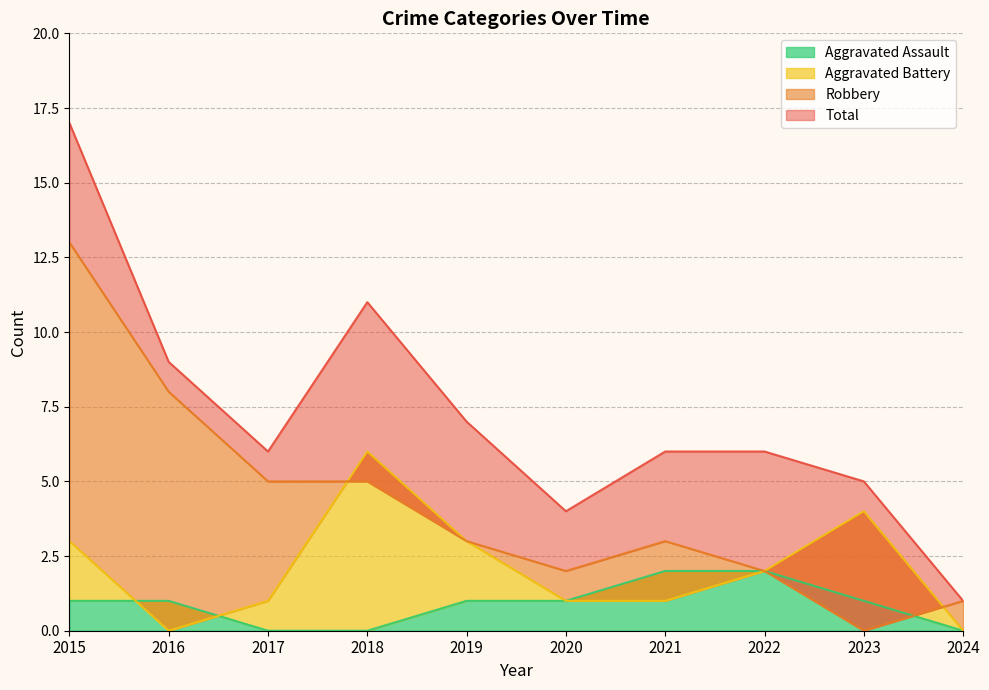

True or false: Total and Robbery cross at least once.

False